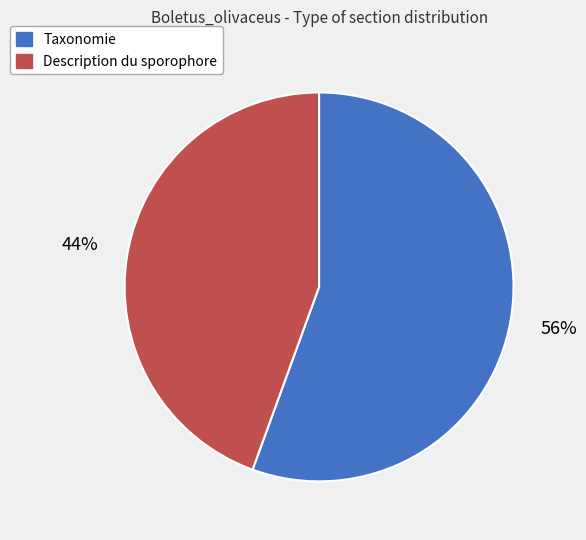

True or false: Taxonomie accounts for 56% of the total.

True